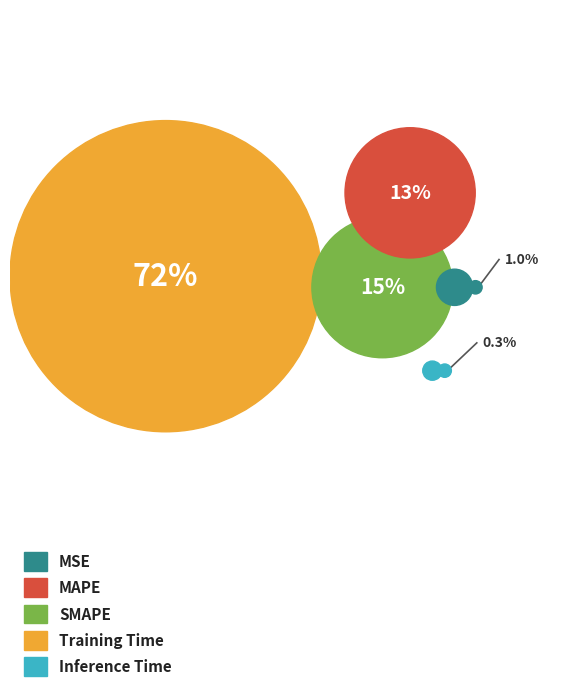

To the nearest percent, what is the combined percentage of MSE and Training Time?

73%